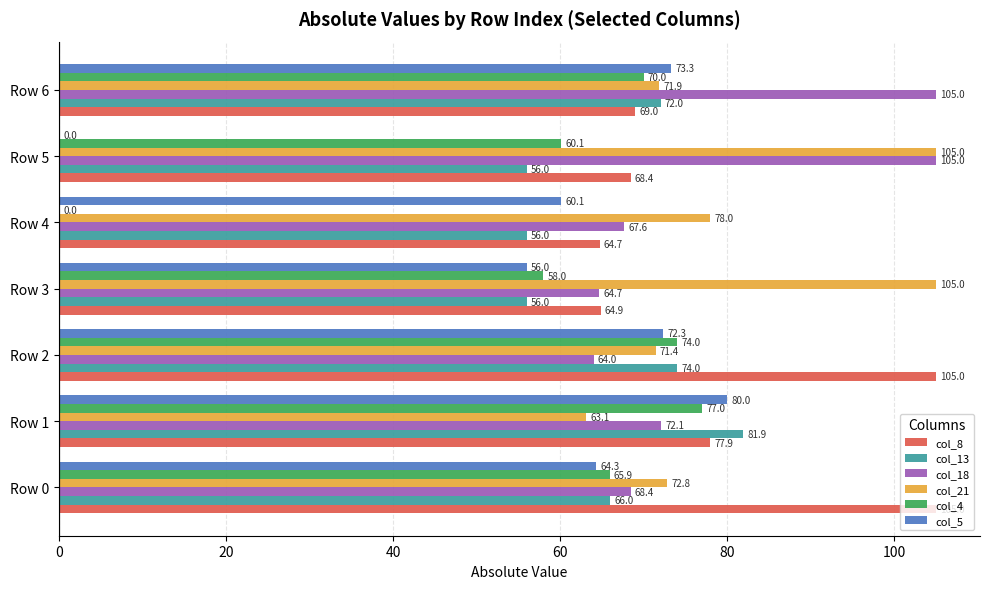

Between Row 1 and Row 6, which series saw the biggest shift?

col_18